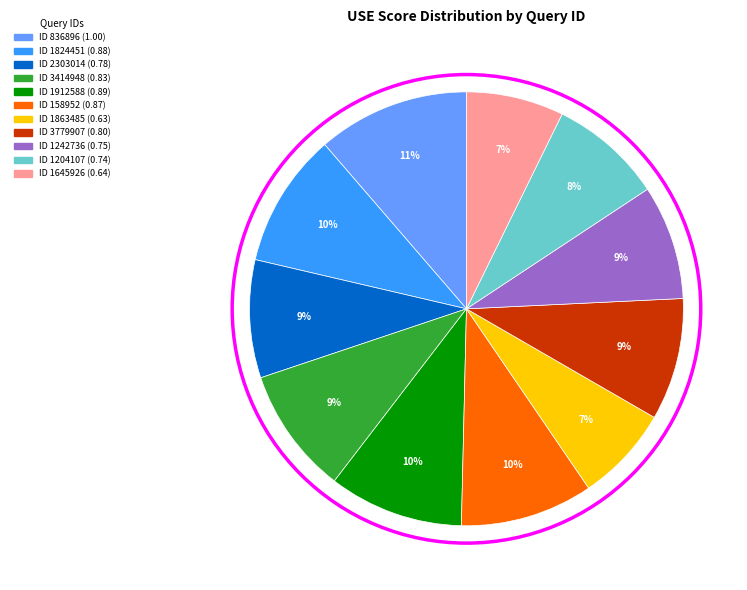

Is there a majority slice in this chart?

No